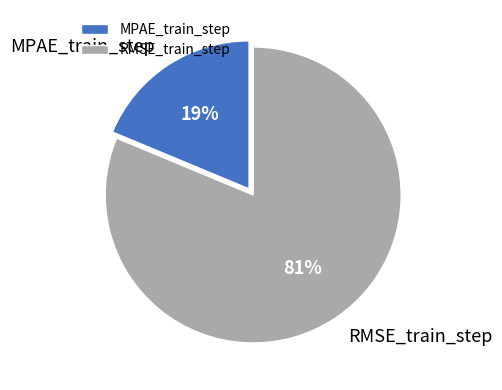

To the nearest percent, what is the combined percentage of RMSE_train_step and MPAE_train_step?

100%